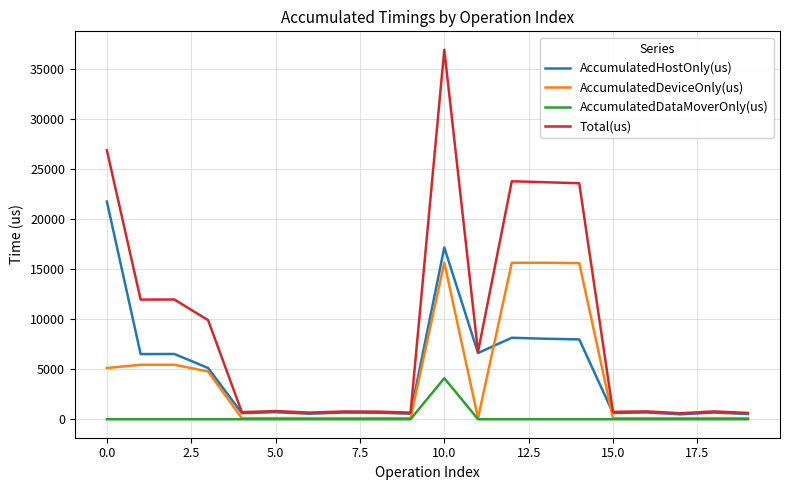

True or false: AccumulatedHostOnly(us) and AccumulatedDataMoverOnly(us) intersect in this chart.

False